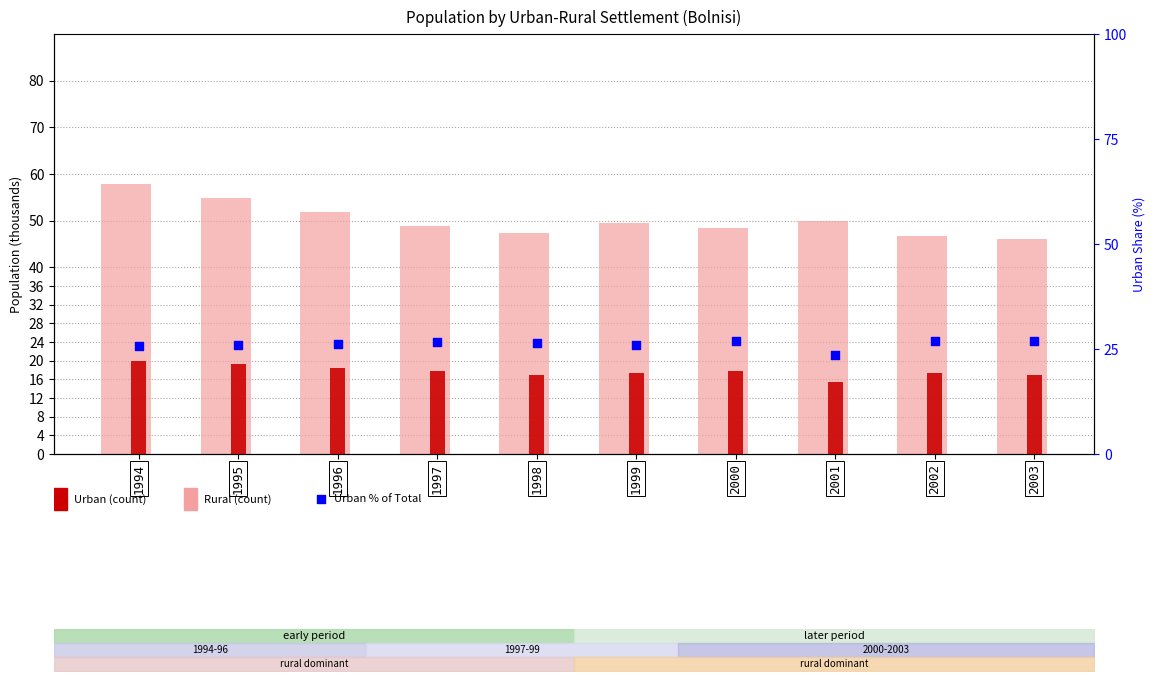

At how many categories does at least one series exceed 15?

10